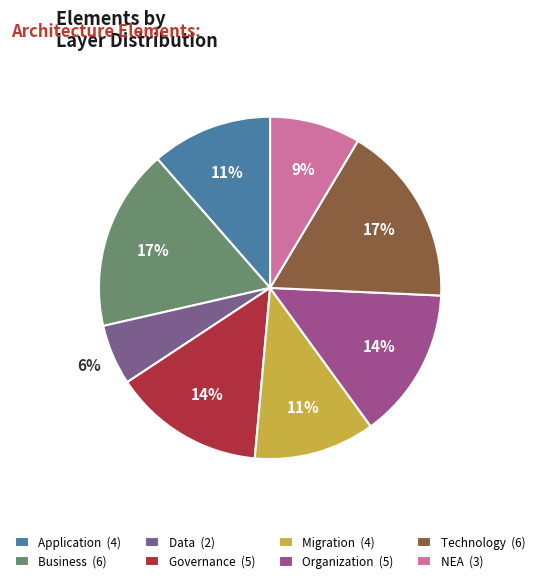

To the nearest percent, what portion does Governance represent?

14%